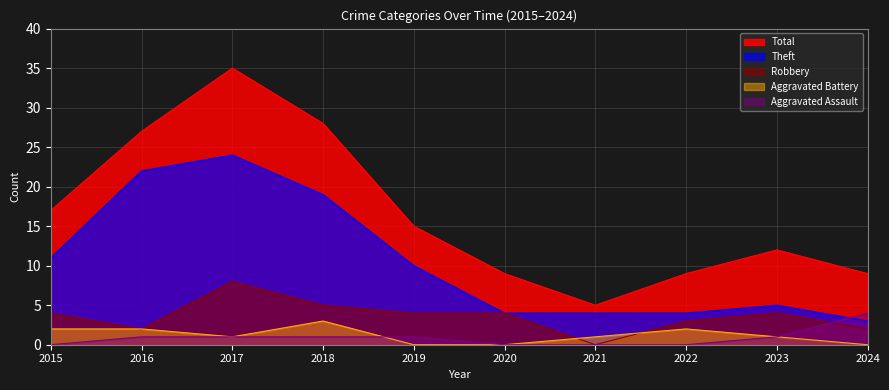

What is the average value of the Aggravated Assault series?

1